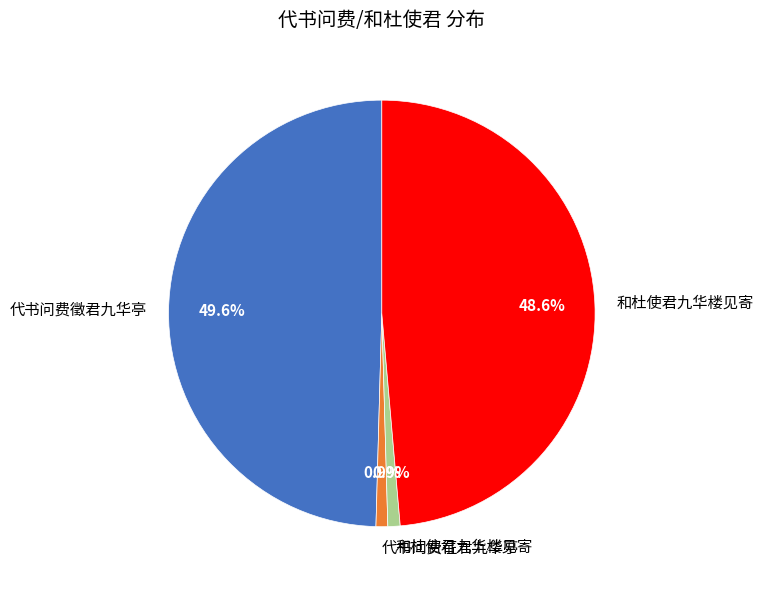

Does any single category account for the majority?

No